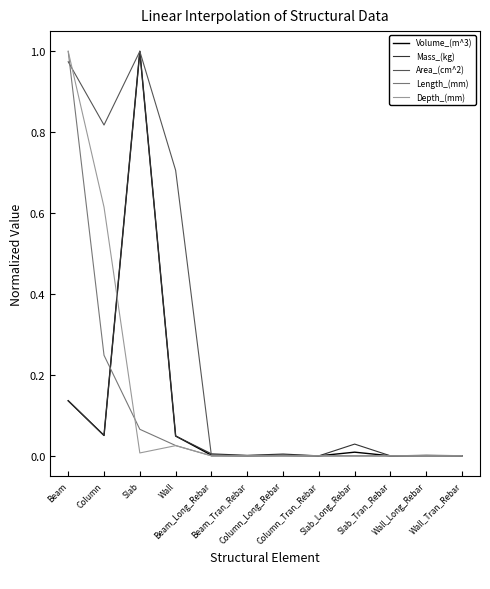

Which series has the largest total across all categories?

Area_(cm^2)